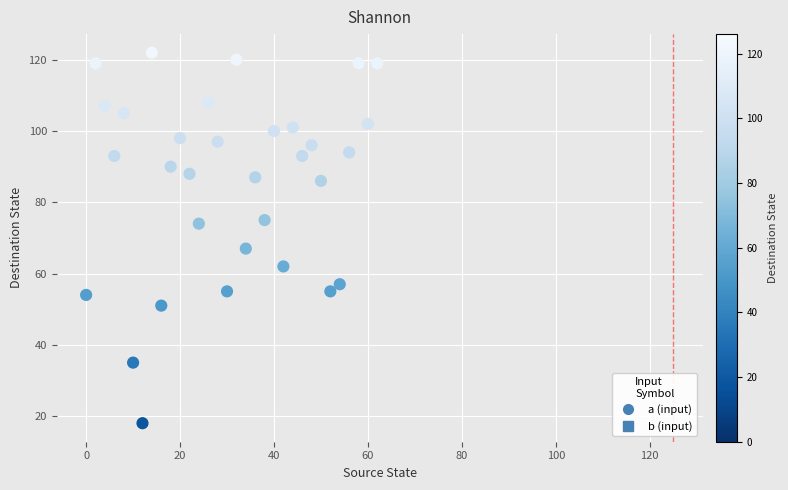

What is the range of Y values (max minus min)?

104